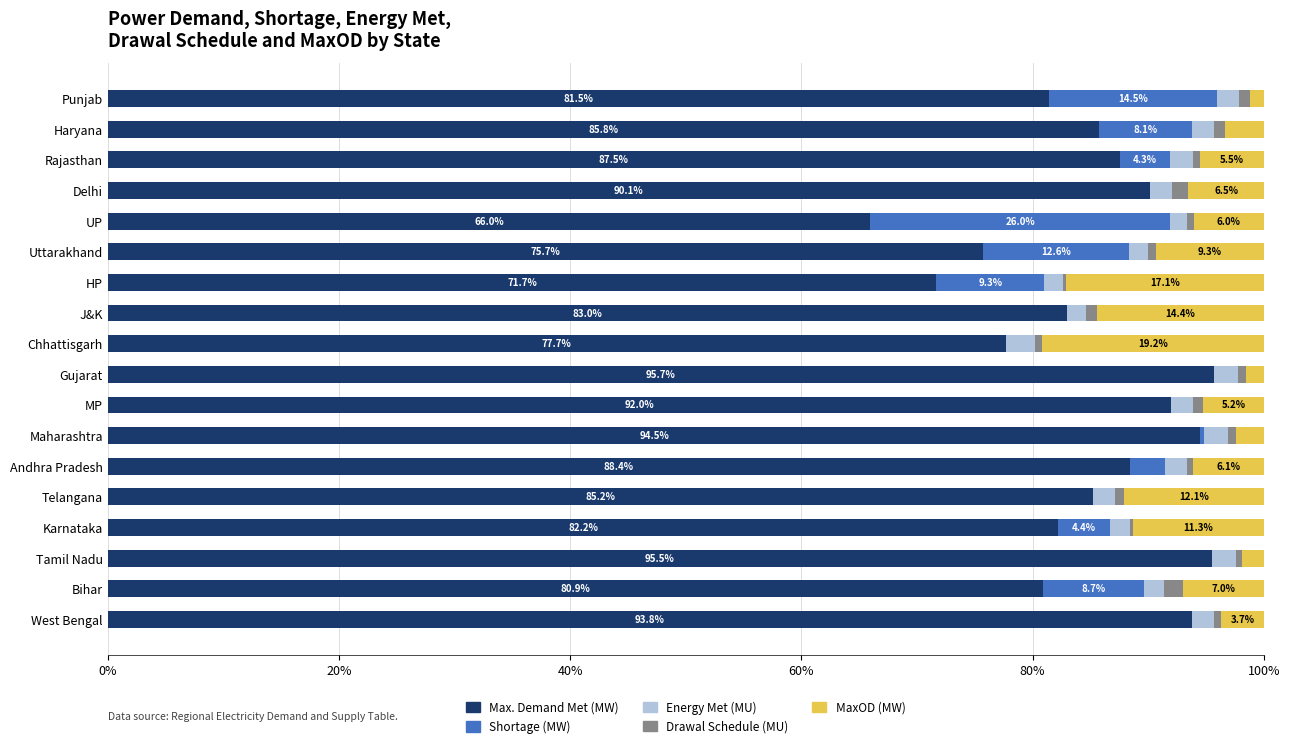

How many data points does each series have?

18